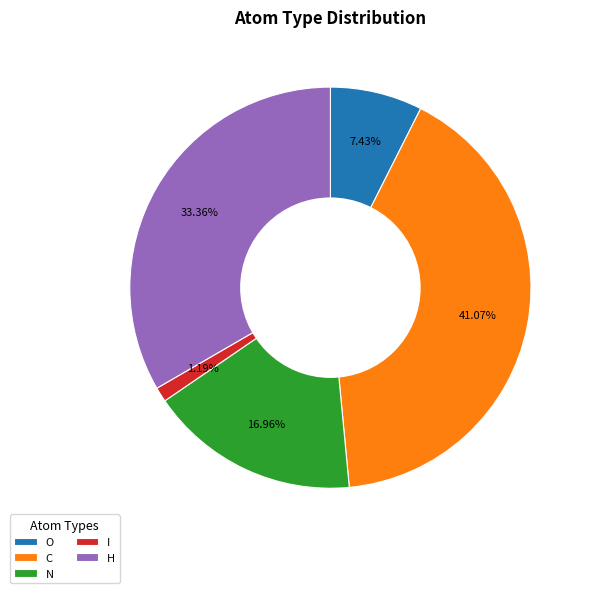

How many slices are in this pie chart?

5